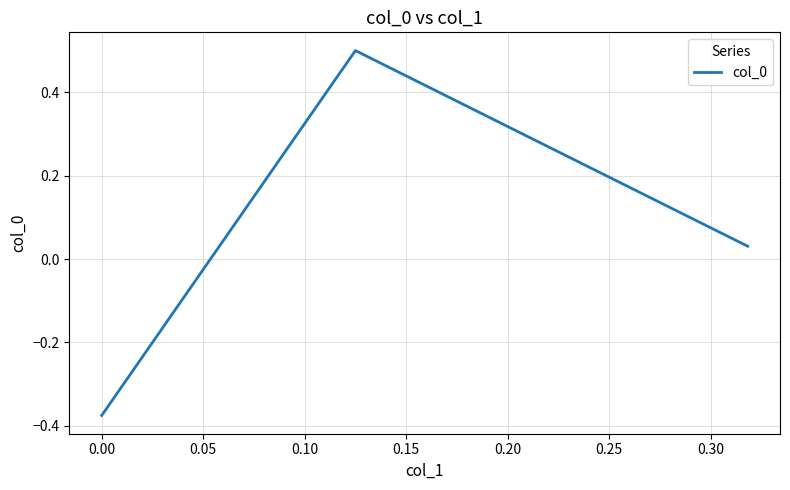

What is the maximum value shown in the chart?

0.5